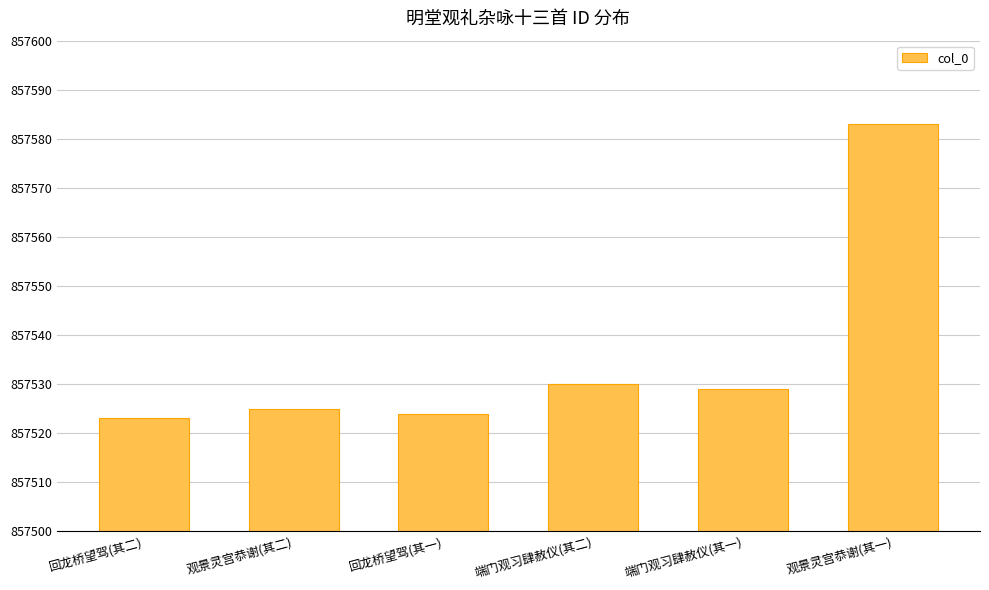

Where is the data nearest to the value 857553?

端门观习肆赦仪(其二)